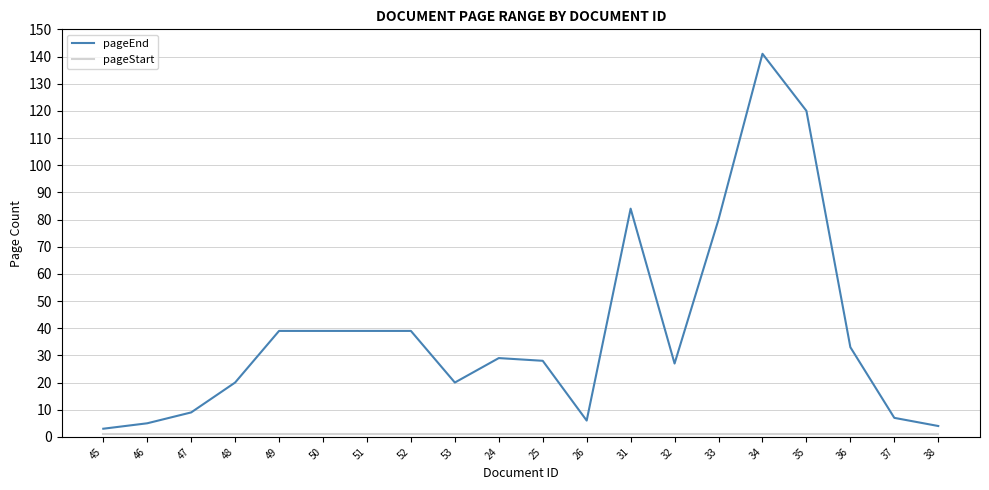

Which label corresponds to the largest value in the chart?

34